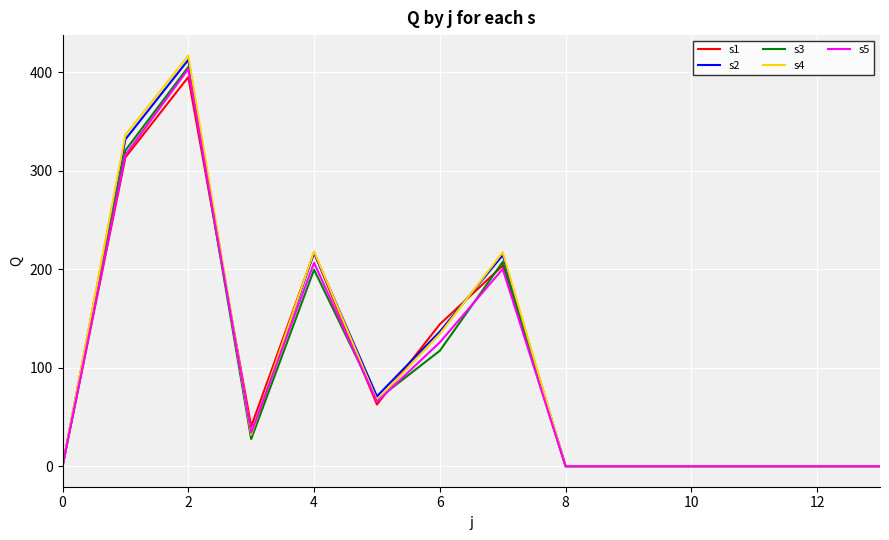

What is the difference between the maximum and minimum values in the s1 series?

395.1